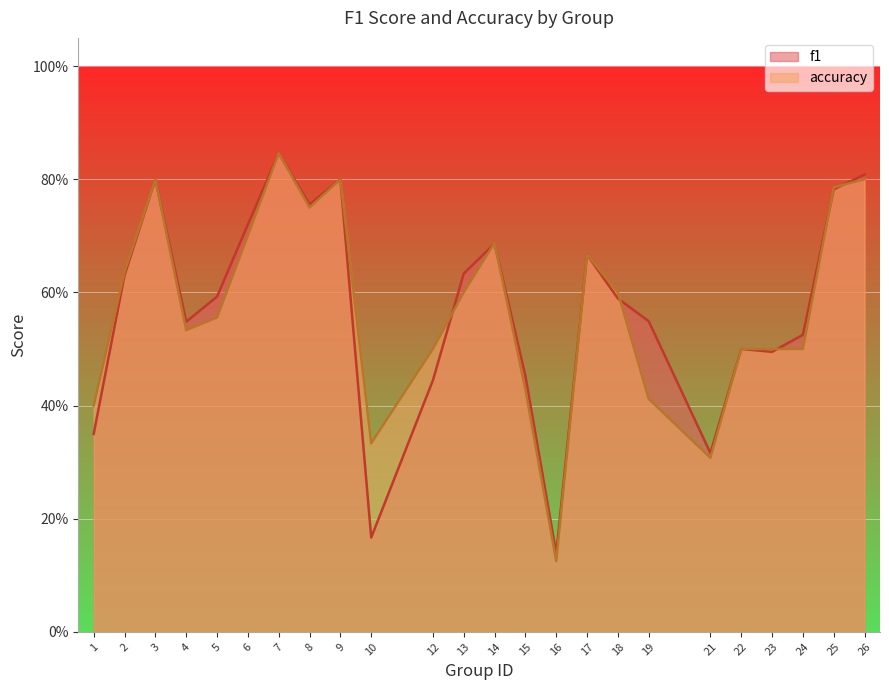

The f1 series shows 0.8 at 18. True or false?

False